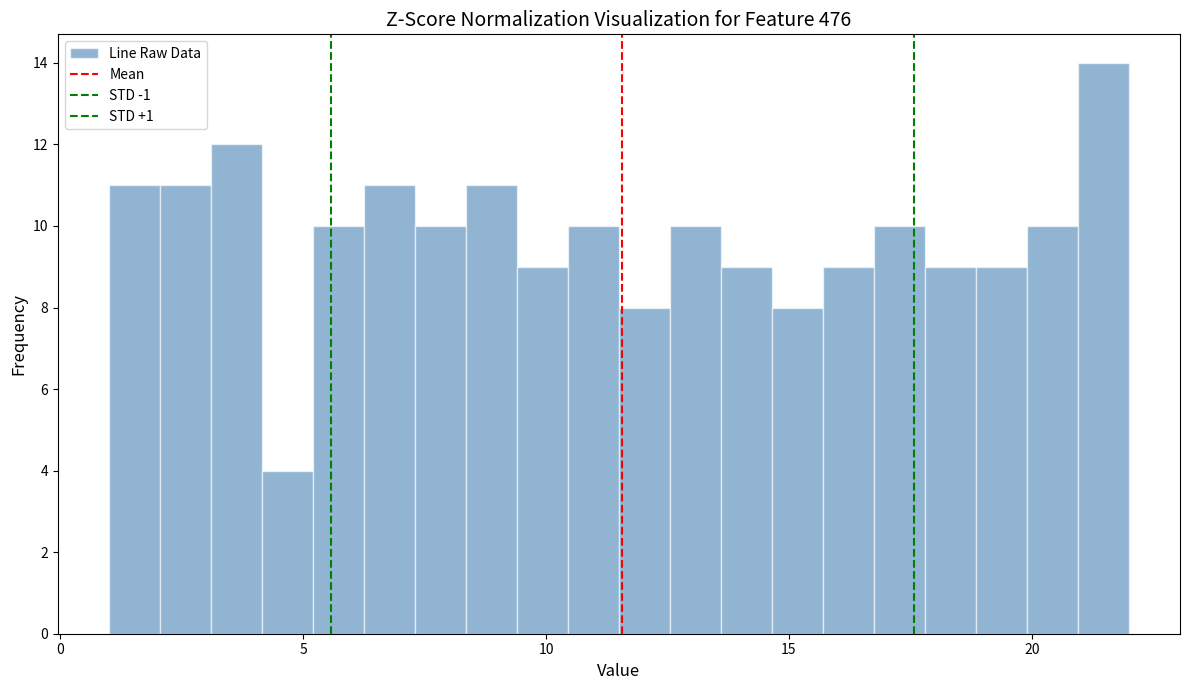

Around what value on the x-axis is the tallest bar? Give the approximate position of its centre, as read against the axis.

21.5